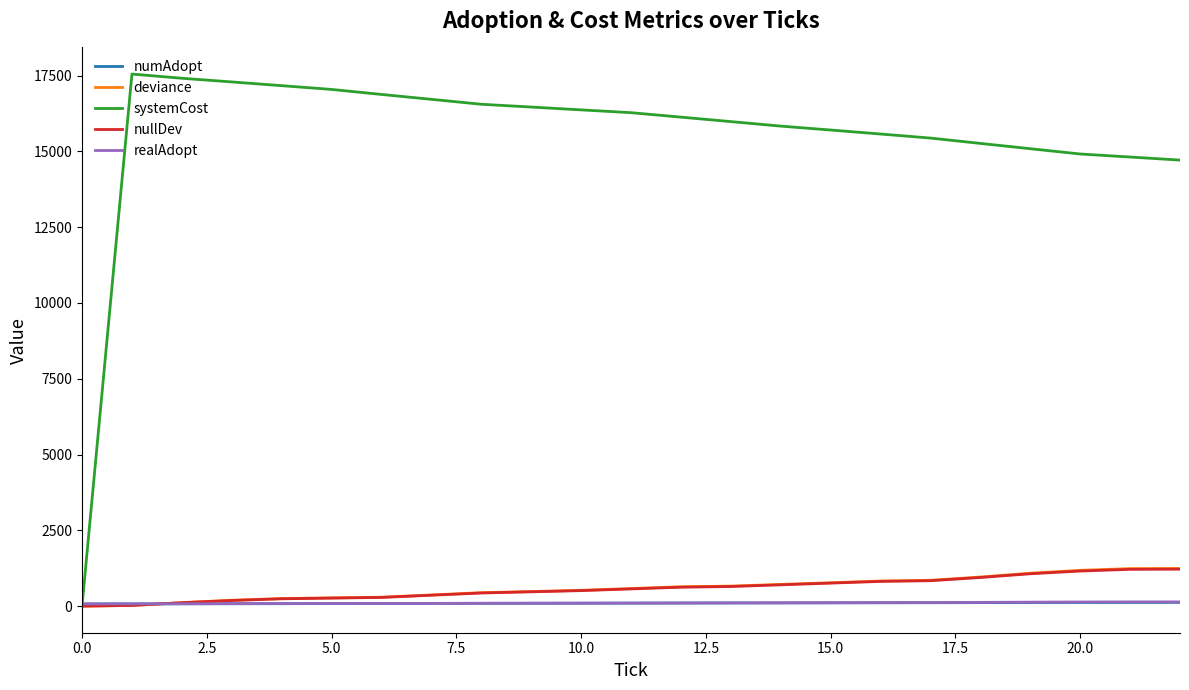

What is the greatest value displayed?

17549.2